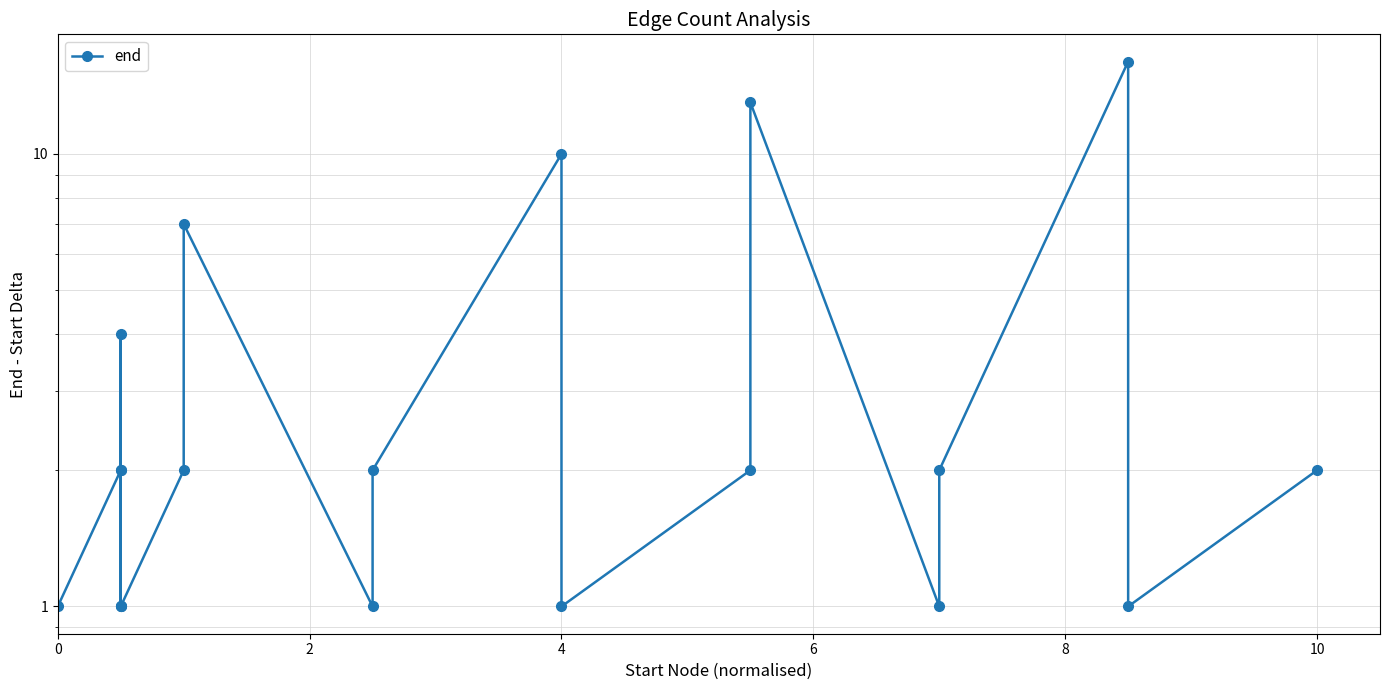

What is the difference between the maximum and minimum values?

15